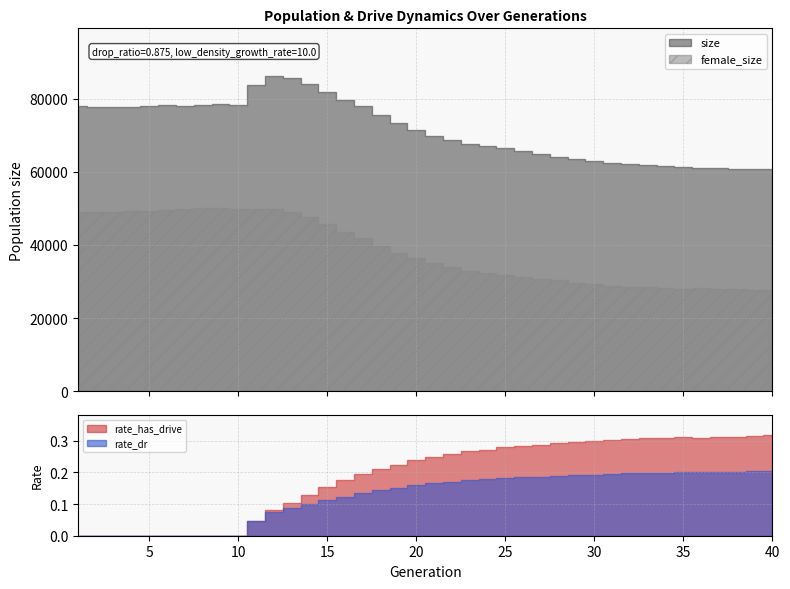

What are all the series names shown in the legend?

size, female_size, rate_has_drive, rate_dr